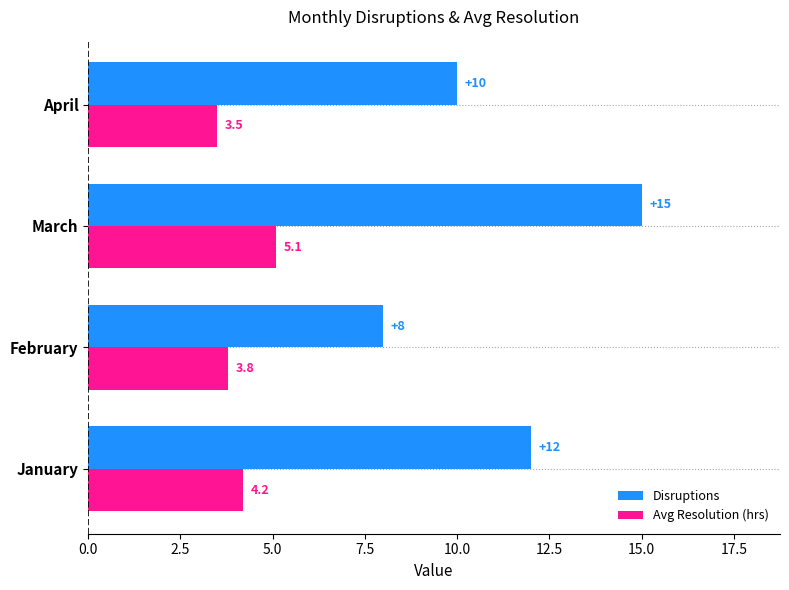

Between February and April, which series saw the biggest shift?

Disruptions